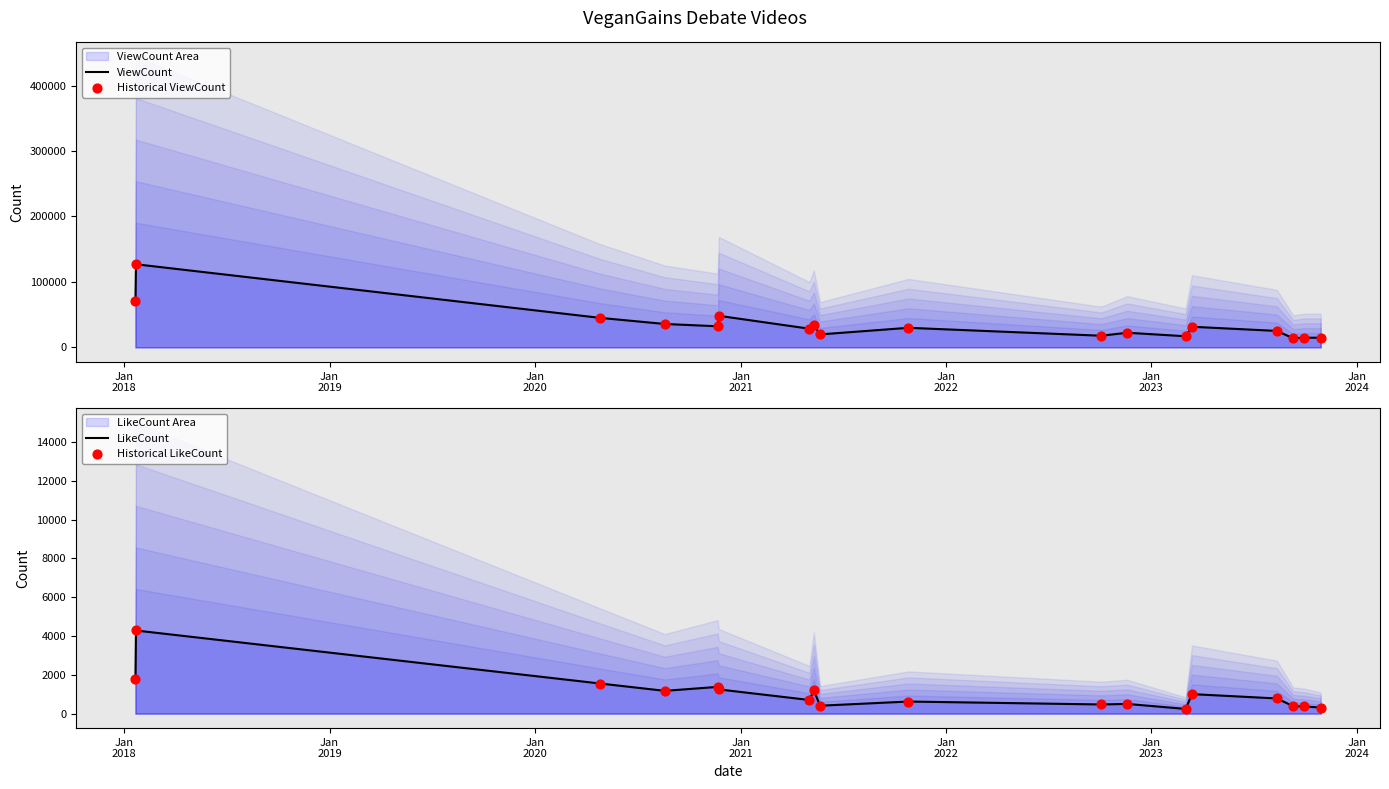

At which category is the sum across all series the highest?

Jan
2018